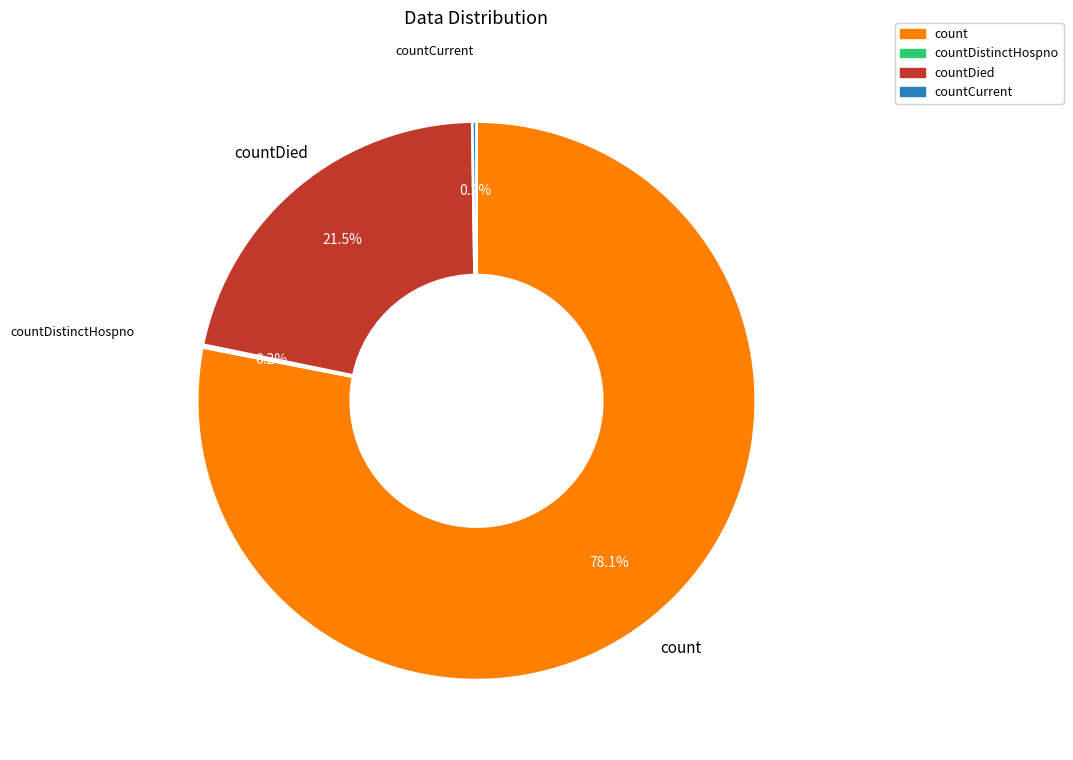

Is there a majority slice in this chart?

Yes